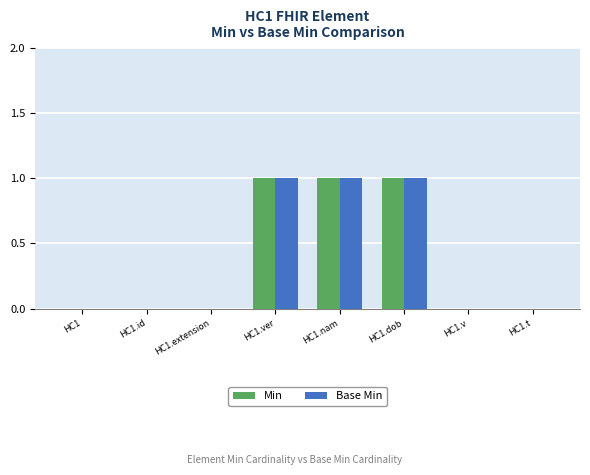

The value of Base Min at HC1.ver is 1. True or false?

True